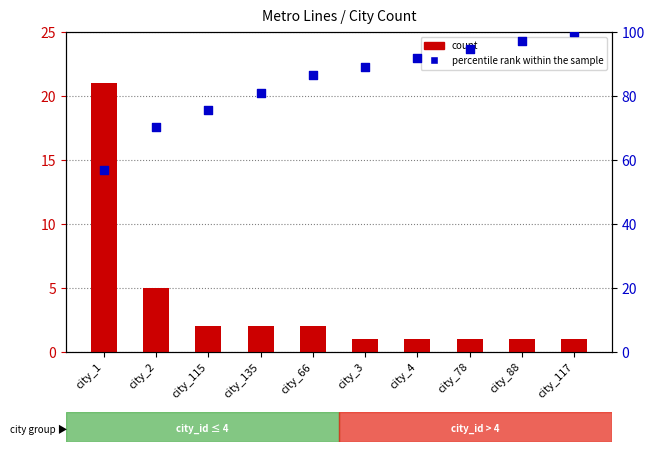

At how many categories does at least one series exceed 11?

10